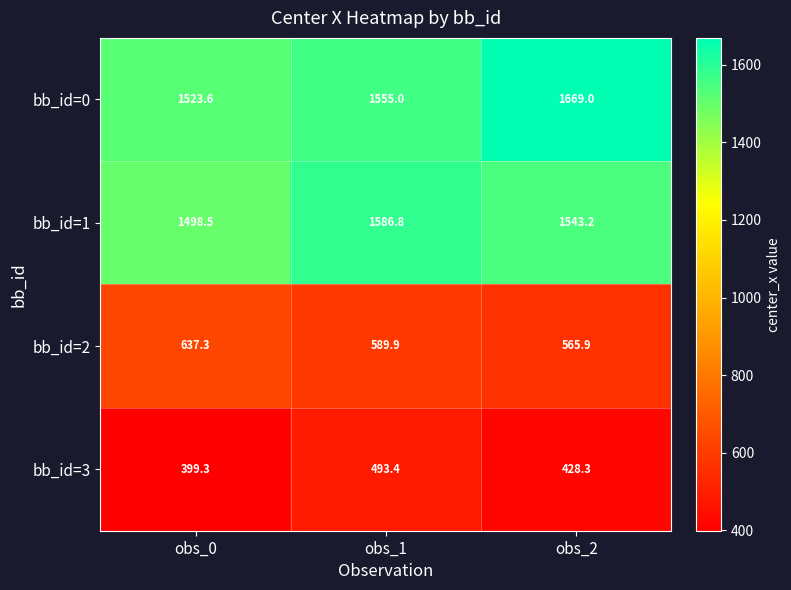

Which series has the largest range (max minus min)?

bb_id=0